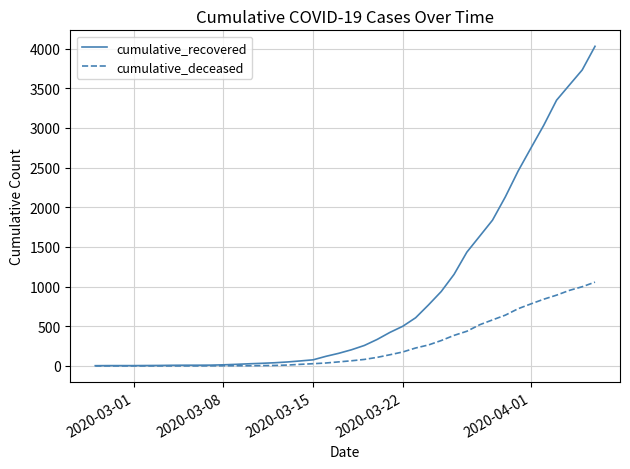

Which series has the widest spread of values?

cumulative_recovered